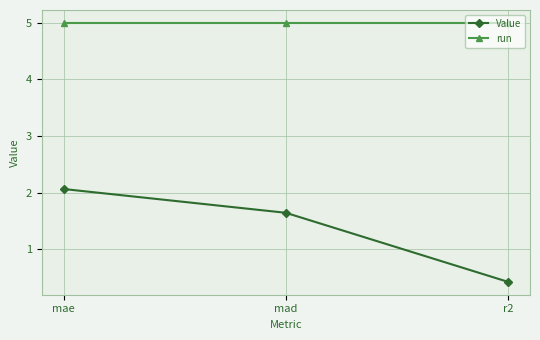

What is the label of the 3rd point from the left?

r2